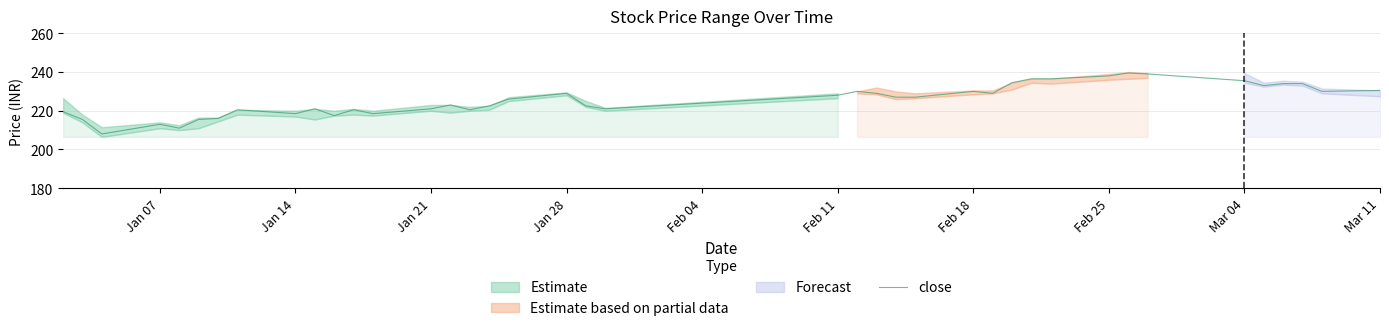

What is the highest value of the close series?

239.5